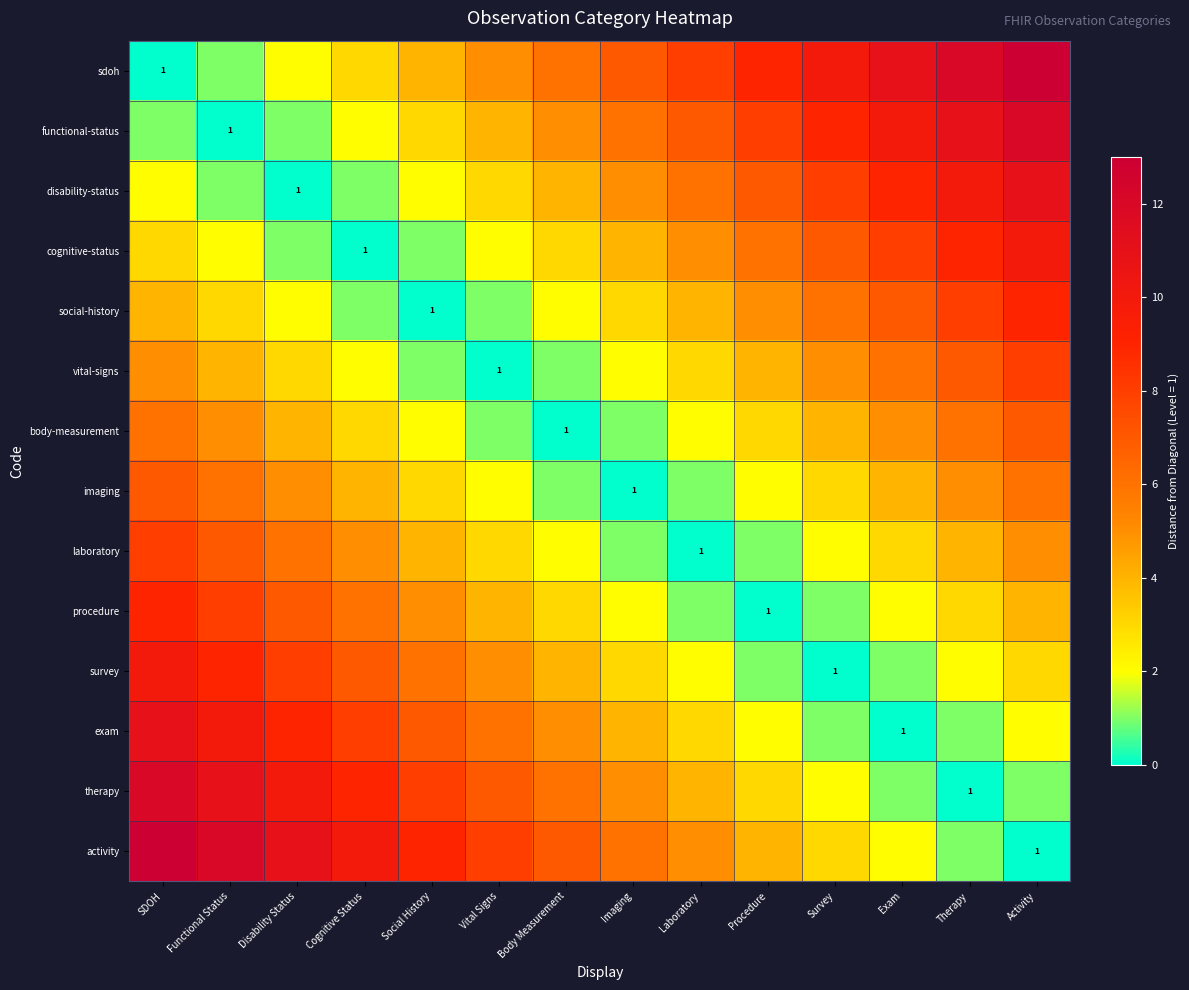

At which category is the sum across all series the highest?

SDOH